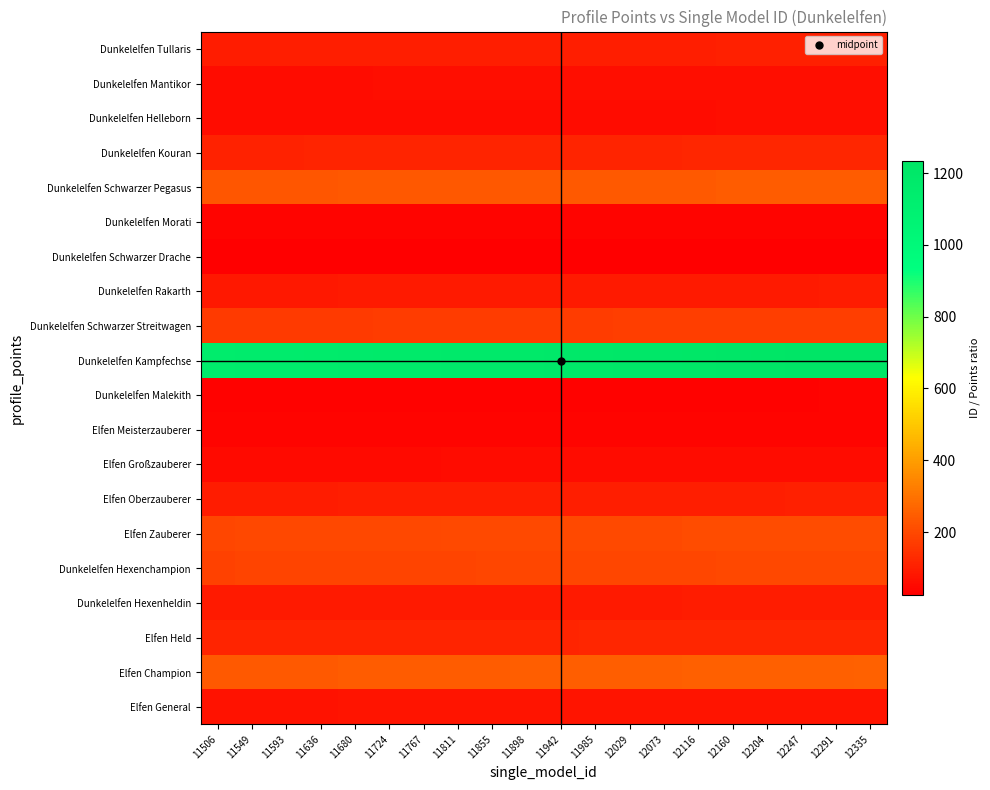

Reading left to right, transcribe all the data shown in this chart.

Elfen General: 11506=71.9	11549=72.2	11593=72.5	11636=72.7	11680=73.0	11724=73.3	11767=73.5	11811=73.8	11855=74.1	11898=74.4	11942=74.6	11985=74.9	12029=75.2	12073=75.5	12116=75.7	12160=76.0	12204=76.3	12247=76.5	12291=76.8	12335=77.1
Elfen Champion: 11506=239.7	11549=240.6	11593=241.5	11636=242.4	11680=243.3	11724=244.3	11767=245.2	11811=246.1	11855=247.0	11898=247.9	11942=248.8	11985=249.7	12029=250.6	12073=251.5	12116=252.4	12160=253.3	12204=254.3	12247=255.2	12291=256.1	12335=257.0
Elfen Held: 11506=110.6	11549=111.1	11593=111.5	11636=111.9	11680=112.3	11724=112.7	11767=113.2	11811=113.6	11855=114.0	11898=114.4	11942=114.8	11985=115.2	12029=115.7	12073=116.1	12116=116.5	12160=116.9	12204=117.3	12247=117.8	12291=118.2	12335=118.6
Dunkelelfen Hexenheldin: 11506=87.2	11549=87.5	11593=87.8	11636=88.2	11680=88.5	11724=88.8	11767=89.1	11811=89.5	11855=89.8	11898=90.1	11942=90.5	11985=90.8	12029=91.1	12073=91.5	12116=91.8	12160=92.1	12204=92.5	12247=92.8	12291=93.1	12335=93.4
Dunkelelfen Hexenchampion: 11506=185.6	11549=186.3	11593=187.0	11636=187.7	11680=188.4	11724=189.1	11767=189.8	11811=190.5	11855=191.2	11898=191.9	11942=192.6	11985=193.3	12029=194.0	12073=194.7	12116=195.4	12160=196.1	12204=196.8	12247=197.5	12291=198.2	12335=199.0
Elfen Zauberer: 11506=195.0	11549=195.8	11593=196.5	11636=197.2	11680=198.0	11724=198.7	11767=199.5	11811=200.2	11855=200.9	11898=201.7	11942=202.4	11985=203.2	12029=203.9	12073=204.6	12116=205.4	12160=206.1	12204=206.8	12247=207.6	12291=208.3	12335=209.1
Elfen Oberzauberer: 11506=95.1	11549=95.5	11593=95.8	11636=96.2	11680=96.5	11724=96.9	11767=97.3	11811=97.6	11855=98.0	11898=98.3	11942=98.7	11985=99.1	12029=99.4	12073=99.8	12116=100.1	12160=100.5	12204=100.9	12247=101.2	12291=101.6	12335=101.9
Elfen Großzauberer: 11506=52.5	11549=52.7	11593=52.9	11636=53.1	11680=53.3	11724=53.5	11767=53.7	11811=53.9	11855=54.1	11898=54.3	11942=54.5	11985=54.7	12029=54.9	12073=55.1	12116=55.3	12160=55.5	12204=55.7	12247=55.9	12291=56.1	12335=56.3
Elfen Meisterzauberer: 11506=35.1	11549=35.2	11593=35.3	11636=35.5	11680=35.6	11724=35.7	11767=35.9	11811=36.0	11855=36.1	11898=36.3	11942=36.4	11985=36.5	12029=36.7	12073=36.8	12116=36.9	12160=37.1	12204=37.2	12247=37.3	12291=37.5	12335=37.6
Dunkelelfen Malekith: 11506=32.9	11549=33.0	11593=33.1	11636=33.2	11680=33.4	11724=33.5	11767=33.6	11811=33.7	11855=33.9	11898=34.0	11942=34.1	11985=34.2	12029=34.4	12073=34.5	12116=34.6	12160=34.7	12204=34.9	12247=35.0	12291=35.1	12335=35.2
Dunkelelfen Kampfechse: 11506=1150.6	11549=1155.0	11593=1159.3	11636=1163.7	11680=1168.1	11724=1172.4	11767=1176.8	11811=1181.1	11855=1185.5	11898=1189.9	11942=1194.2	11985=1198.6	12029=1203.0	12073=1207.3	12116=1211.7	12160=1216.0	12204=1220.4	12247=1224.8	12291=1229.1	12335=1233.5
Dunkelelfen Schwarzer Streitwagen: 11506=164.4	11549=165.0	11593=165.6	11636=166.2	11680=166.9	11724=167.5	11767=168.1	11811=168.7	11855=169.4	11898=170.0	11942=170.6	11985=171.2	12029=171.9	12073=172.5	12116=173.1	12160=173.7	12204=174.3	12247=175.0	12291=175.6	12335=176.2
Dunkelelfen Rakarth: 11506=85.9	11549=86.2	11593=86.5	11636=86.8	11680=87.2	11724=87.5	11767=87.8	11811=88.1	11855=88.5	11898=88.8	11942=89.1	11985=89.4	12029=89.8	12073=90.1	12116=90.4	12160=90.7	12204=91.1	12247=91.4	12291=91.7	12335=92.1
Dunkelelfen Schwarzer Drache: 11506=25.6	11549=25.7	11593=25.8	11636=25.9	11680=26.0	11724=26.1	11767=26.2	11811=26.2	11855=26.3	11898=26.4	11942=26.5	11985=26.6	12029=26.7	12073=26.8	12116=26.9	12160=27.0	12204=27.1	12247=27.2	12291=27.3	12335=27.4
Dunkelelfen Morati: 11506=35.2	11549=35.3	11593=35.5	11636=35.6	11680=35.7	11724=35.9	11767=36.0	11811=36.1	11855=36.3	11898=36.4	11942=36.5	11985=36.7	12029=36.8	12073=36.9	12116=37.1	12160=37.2	12204=37.3	12247=37.5	12291=37.6	12335=37.7
Dunkelelfen Schwarzer Pegasus: 11506=230.1	11549=231.0	11593=231.9	11636=232.7	11680=233.6	11724=234.5	11767=235.4	11811=236.2	11855=237.1	11898=238.0	11942=238.8	11985=239.7	12029=240.6	12073=241.5	12116=242.3	12160=243.2	12204=244.1	12247=245.0	12291=245.8	12335=246.7
Dunkelelfen Kouran: 11506=109.6	11549=110.0	11593=110.4	11636=110.8	11680=111.2	11724=111.7	11767=112.1	11811=112.5	11855=112.9	11898=113.3	11942=113.7	11985=114.2	12029=114.6	12073=115.0	12116=115.4	12160=115.8	12204=116.2	12247=116.6	12291=117.1	12335=117.5
Dunkelelfen Helleborn: 11506=55.6	11549=55.8	11593=56.0	11636=56.2	11680=56.4	11724=56.6	11767=56.8	11811=57.1	11855=57.3	11898=57.5	11942=57.7	11985=57.9	12029=58.1	12073=58.3	12116=58.5	12160=58.7	12204=59.0	12247=59.2	12291=59.4	12335=59.6
Dunkelelfen Mantikor: 11506=57.5	11549=57.7	11593=58.0	11636=58.2	11680=58.4	11724=58.6	11767=58.8	11811=59.1	11855=59.3	11898=59.5	11942=59.7	11985=59.9	12029=60.1	12073=60.4	12116=60.6	12160=60.8	12204=61.0	12247=61.2	12291=61.5	12335=61.7
Dunkelelfen Tullaris: 11506=95.9	11549=96.2	11593=96.6	11636=97.0	11680=97.3	11724=97.7	11767=98.1	11811=98.4	11855=98.8	11898=99.2	11942=99.5	11985=99.9	12029=100.2	12073=100.6	12116=101.0	12160=101.3	12204=101.7	12247=102.1	12291=102.4	12335=102.8